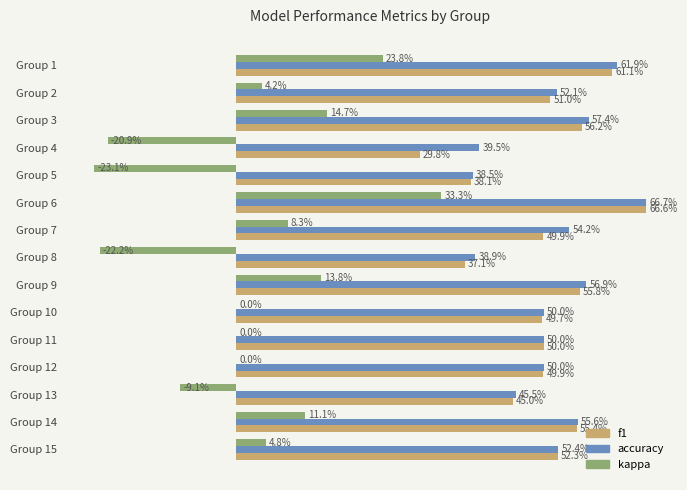

What are all the series names shown in the legend?

f1, accuracy, kappa